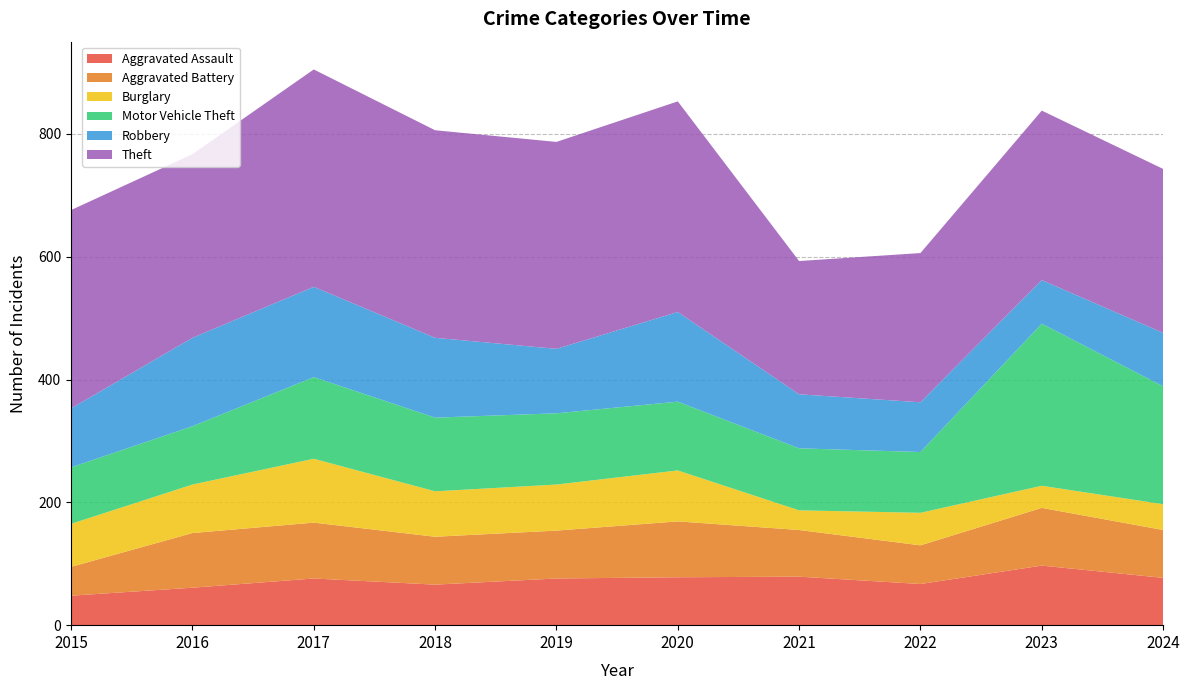

Reading right to left, extract all data points from this chart.

Aggravated Assault: 2024=77	2023=97	2022=67	2021=79	2020=78	2019=76	2018=66	2017=76	2016=61	2015=48
Aggravated Battery: 2024=78	2023=94	2022=63	2021=76	2020=91	2019=78	2018=78	2017=91	2016=89	2015=47
Burglary: 2024=42	2023=36	2022=53	2021=32	2020=83	2019=75	2018=74	2017=104	2016=79	2015=70
Motor Vehicle Theft: 2024=192	2023=264	2022=99	2021=101	2020=112	2019=116	2018=120	2017=133	2016=95	2015=92
Robbery: 2024=87	2023=71	2022=81	2021=88	2020=146	2019=105	2018=130	2017=147	2016=144	2015=96
Theft: 2024=267	2023=276	2022=243	2021=217	2020=343	2019=337	2018=338	2017=354	2016=299	2015=323